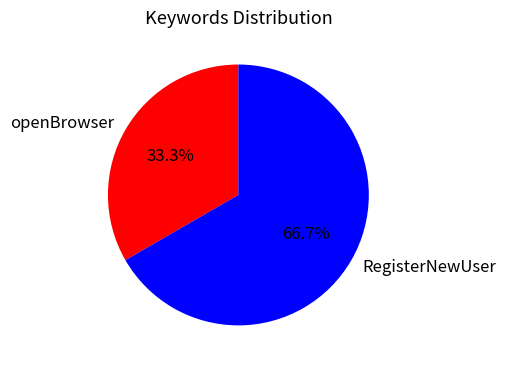

What is the smallest slice in the pie chart?

openBrowser